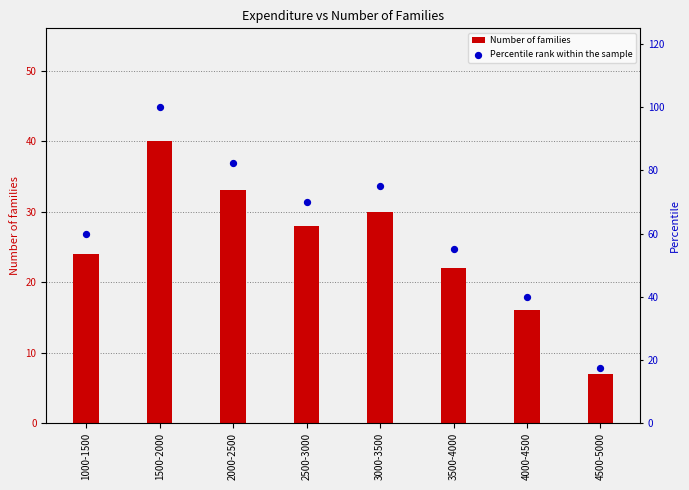

What are all the series names shown in the legend?

Number of families, Percentile rank within the sample